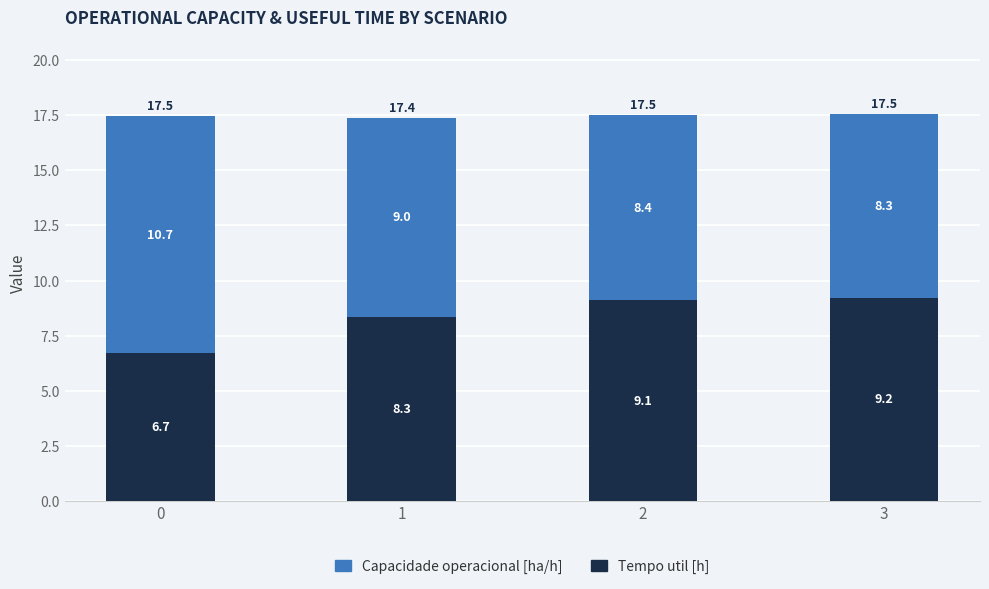

Rank the categories by Capacidade operacional [ha/h] value from lowest to highest.

0, 1, 2, 3